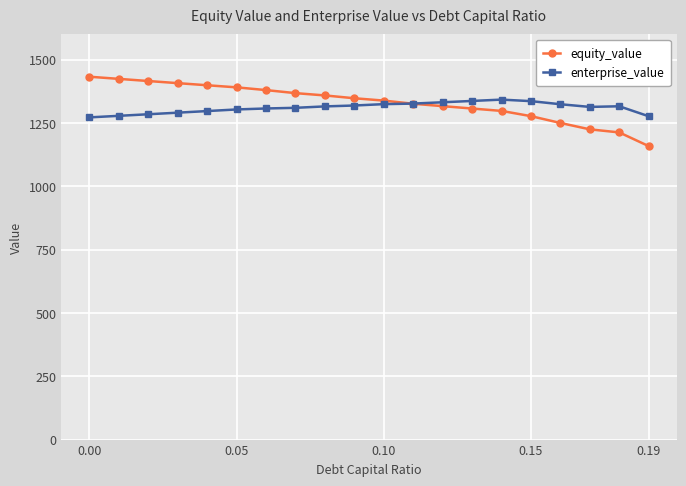

What is the value of the enterprise_value point at the 3rd from the left?

1284.1